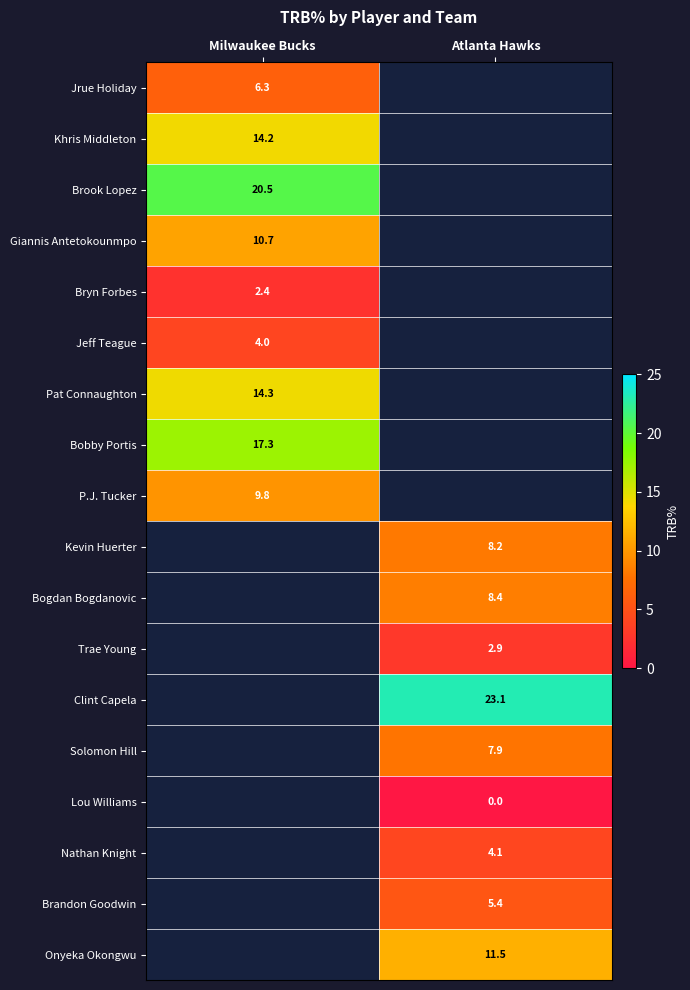

At which category does the chart reach its peak across all series?

Atlanta Hawks